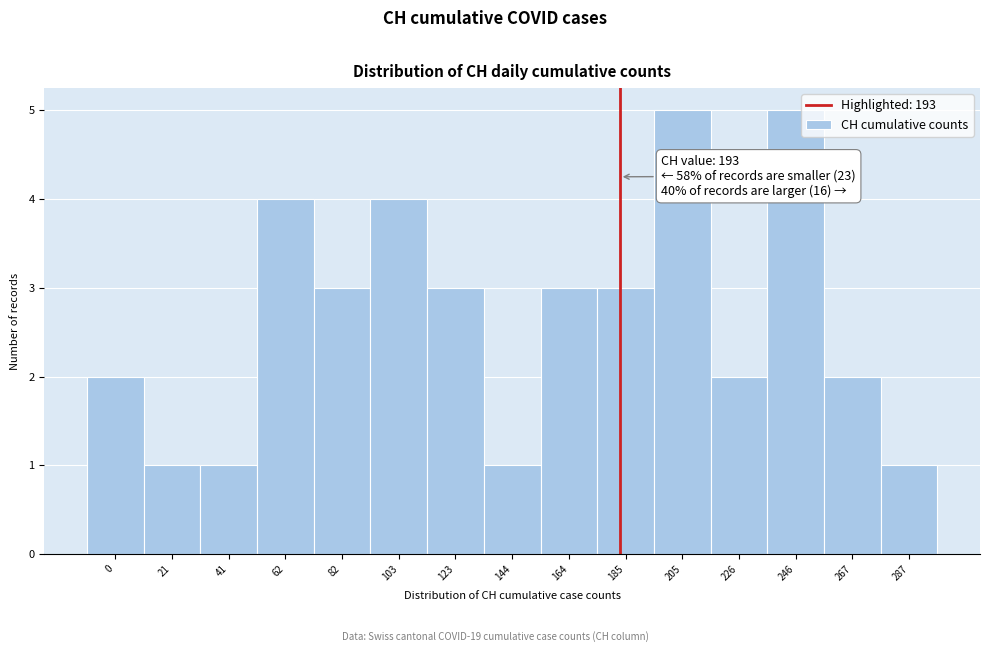

Reading right to left, what are all the values shown in this chart?

1	2	5	2	5	3	3	1	3	4	3	4	1	1	2